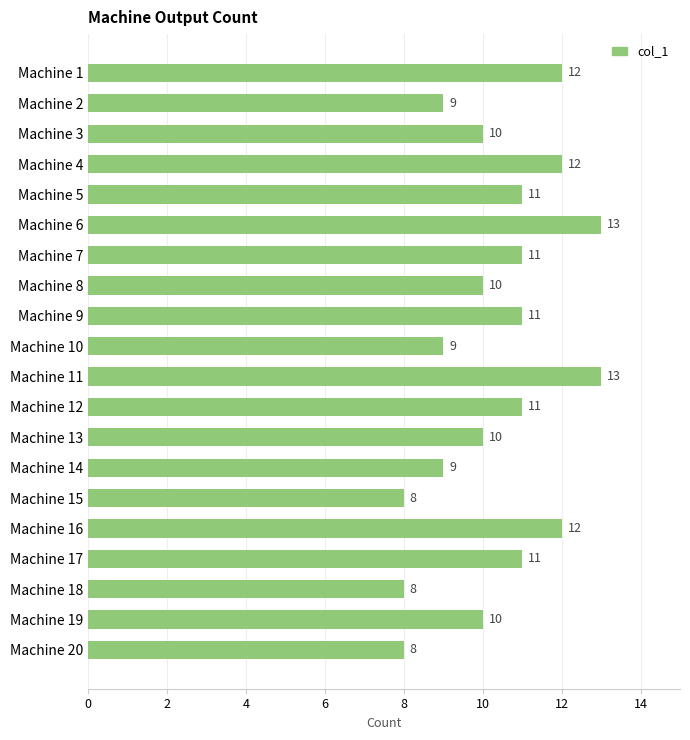

How many values are between 9 and 12?

15